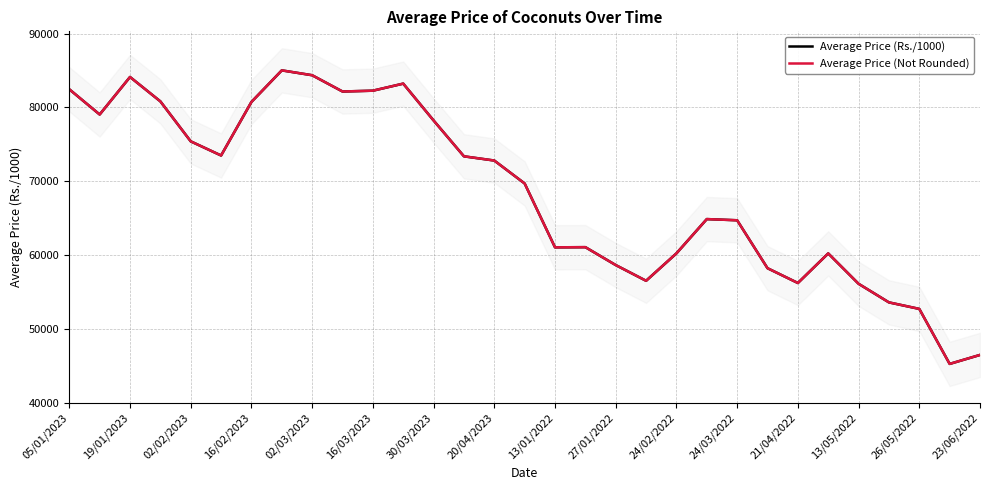

What is the minimum value for Average Price (Not Rounded)?

45241.7